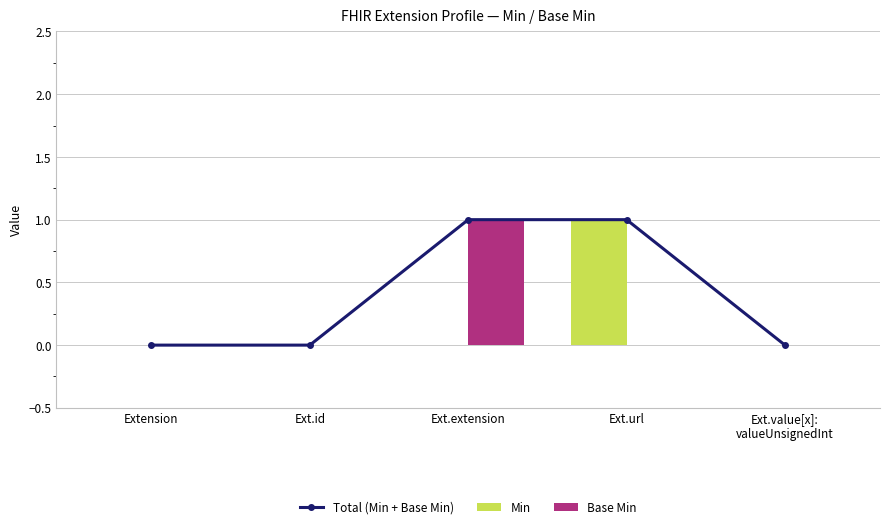

How many values in the Min series exceed 0?

1